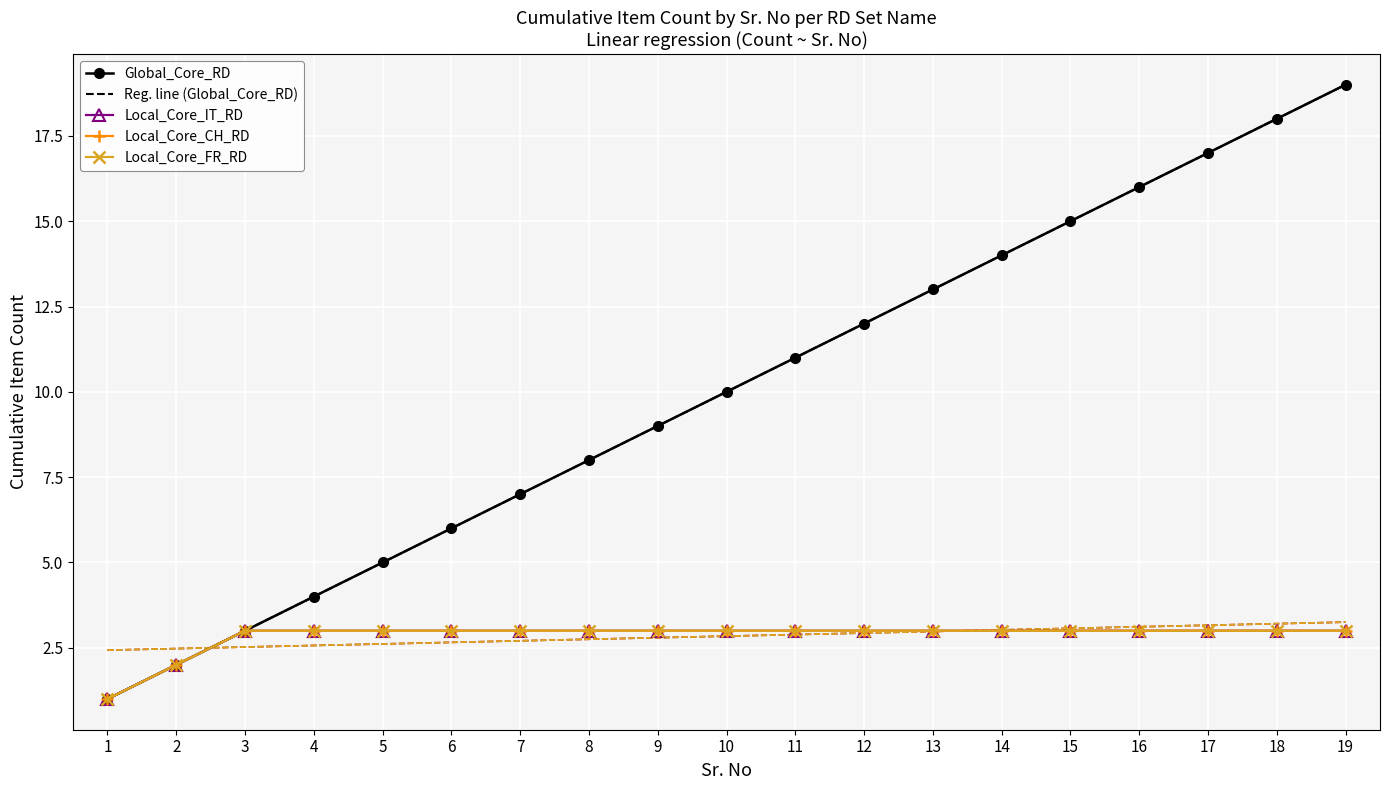

At which category is the sum across all series the highest?

19